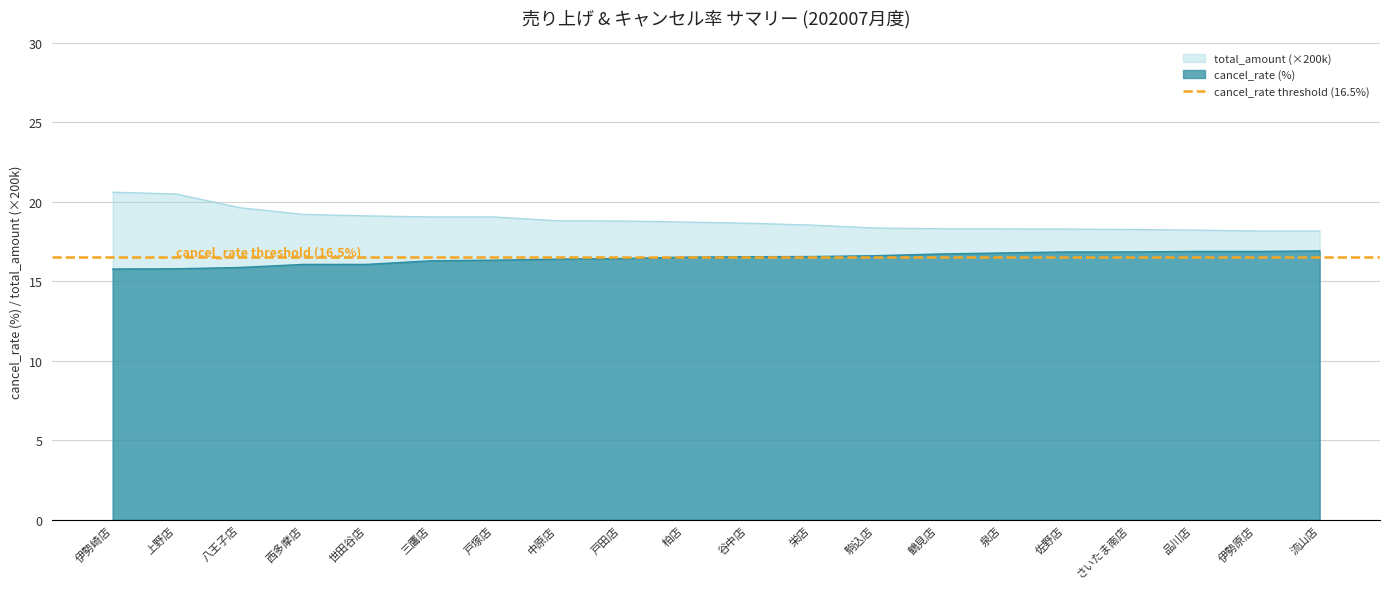

What is the average value of the cancel_rate series?

16.5